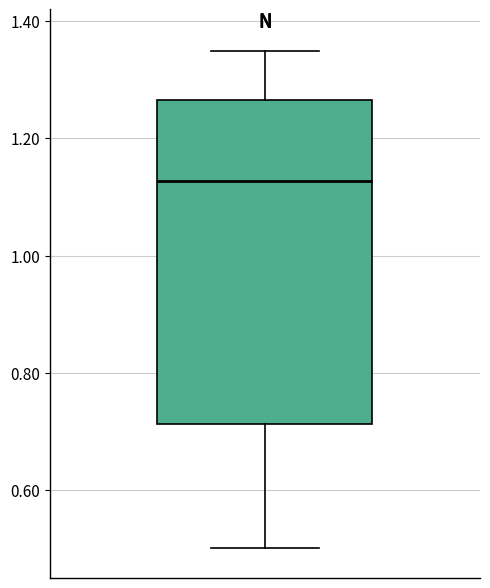

Transcribe this box plot: give where the median line is, the range the box spans, and where the two whiskers end, as read against the y-axis. The values are not printed on the chart, so give them approximately, as read against the axis.

median 1.12, box 0.72 to 1.26, whiskers 0.50 to 1.34